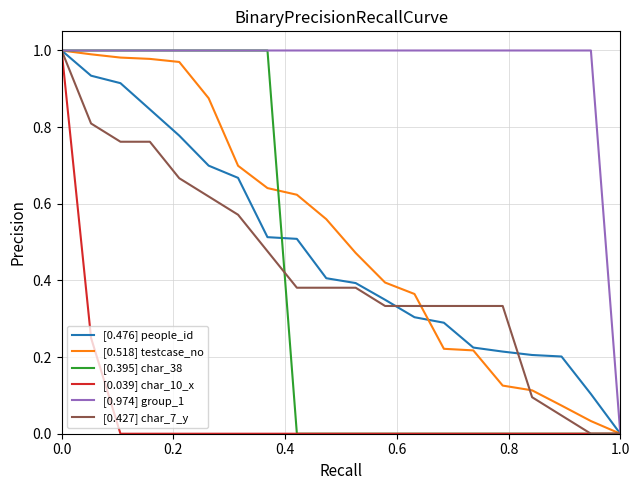

List the series in order of their peak value, highest first.

[0.476] people_id, [0.518] testcase_no, [0.395] char_38, [0.039] char_10_x, [0.974] group_1, [0.427] char_7_y